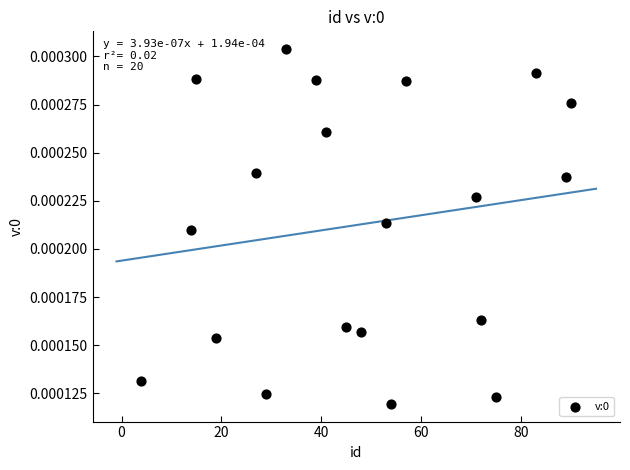

What is the range of X values (max minus min)?

86.0